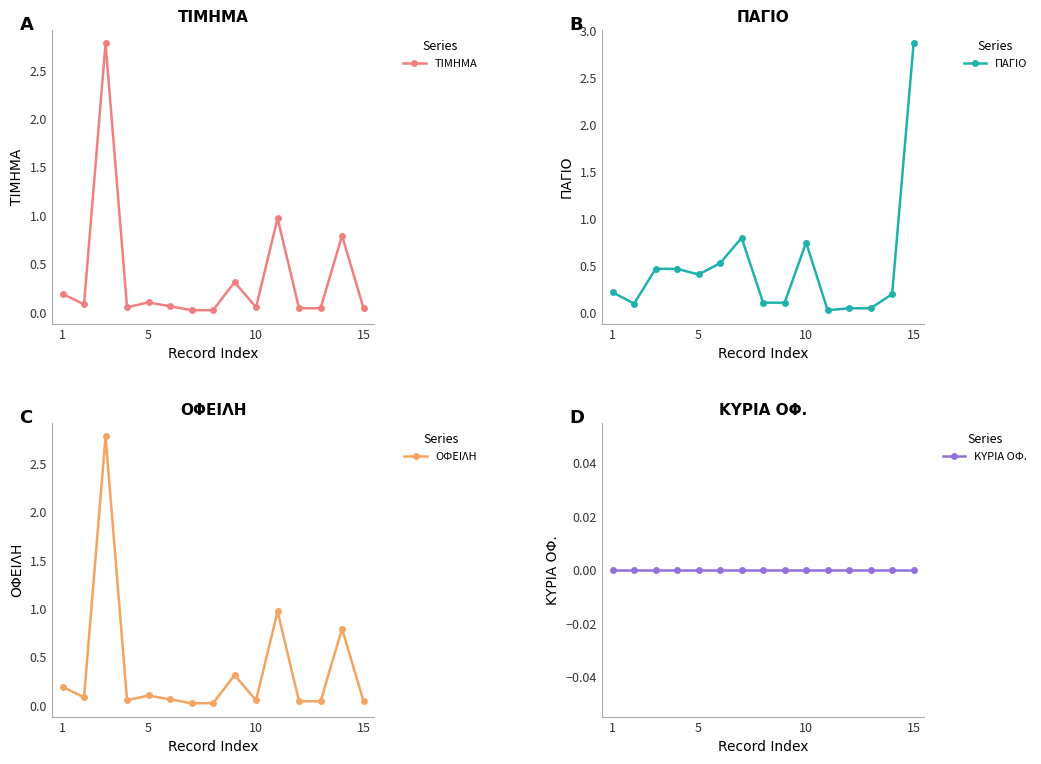

Does the chart display data point markers on the line(s)?

Yes